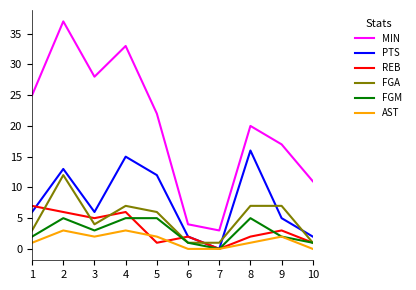

What is the average value of the FGM series?

3